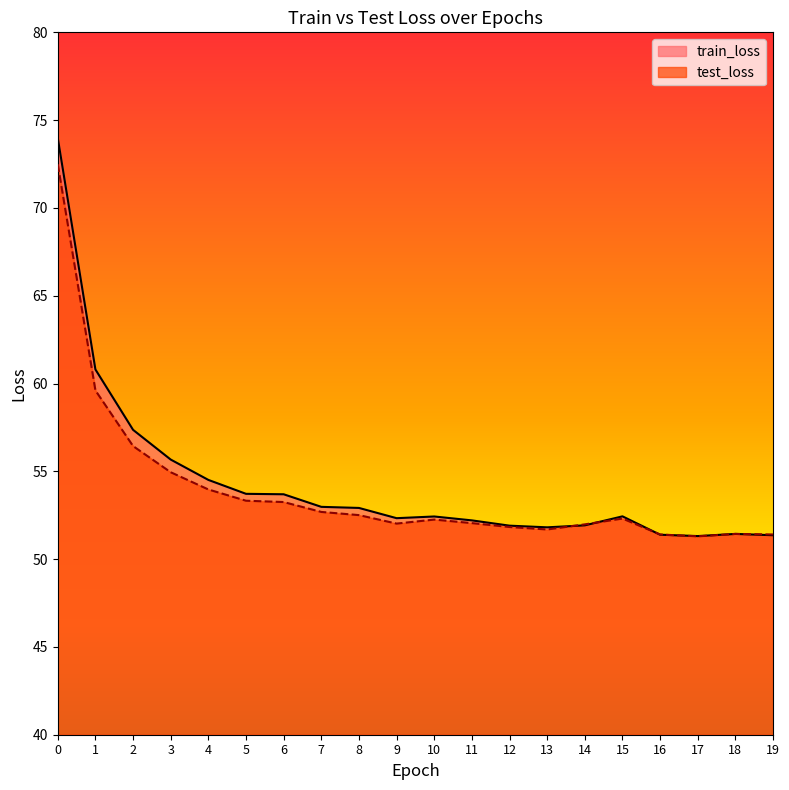

At how many categories does at least one series exceed 70?

1